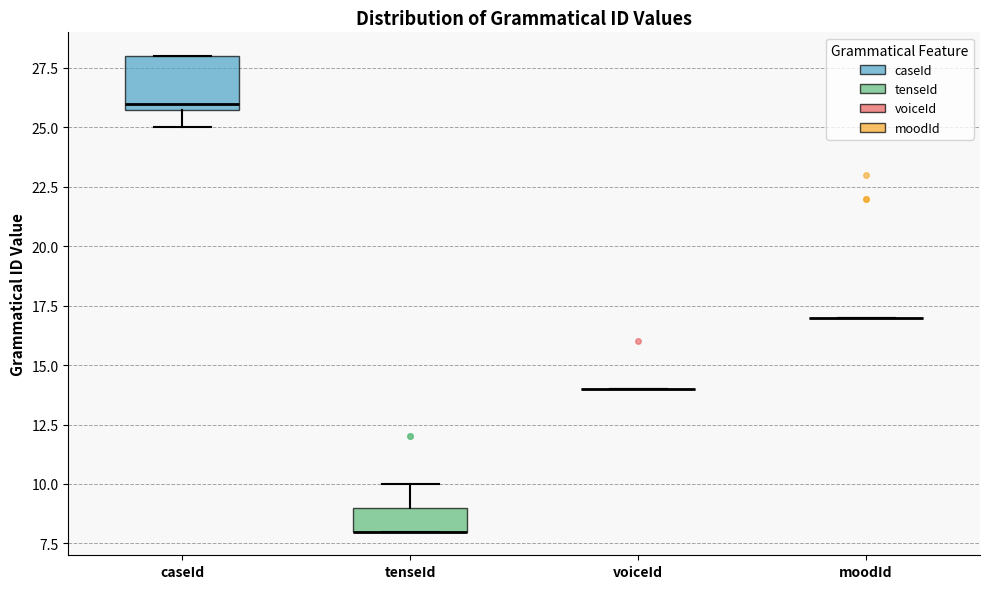

Reading left to right, transcribe this box plot: for each box, give where its median line is, the range the box spans, and where its two whiskers end, as read against the y-axis. The values are not printed on the chart, so give them approximately, as read against the axis.

caseId: median 26 (just above the box's lower edge), box 26 to 28, whiskers 25 to 28
tenseId: median 8 (drawn on the box's lower edge), box 8 to 9, whiskers 8 to 10
voiceId: box collapsed to a line at 14, whiskers 14 to 14
moodId: box collapsed to a line at 17, whiskers 17 to 17